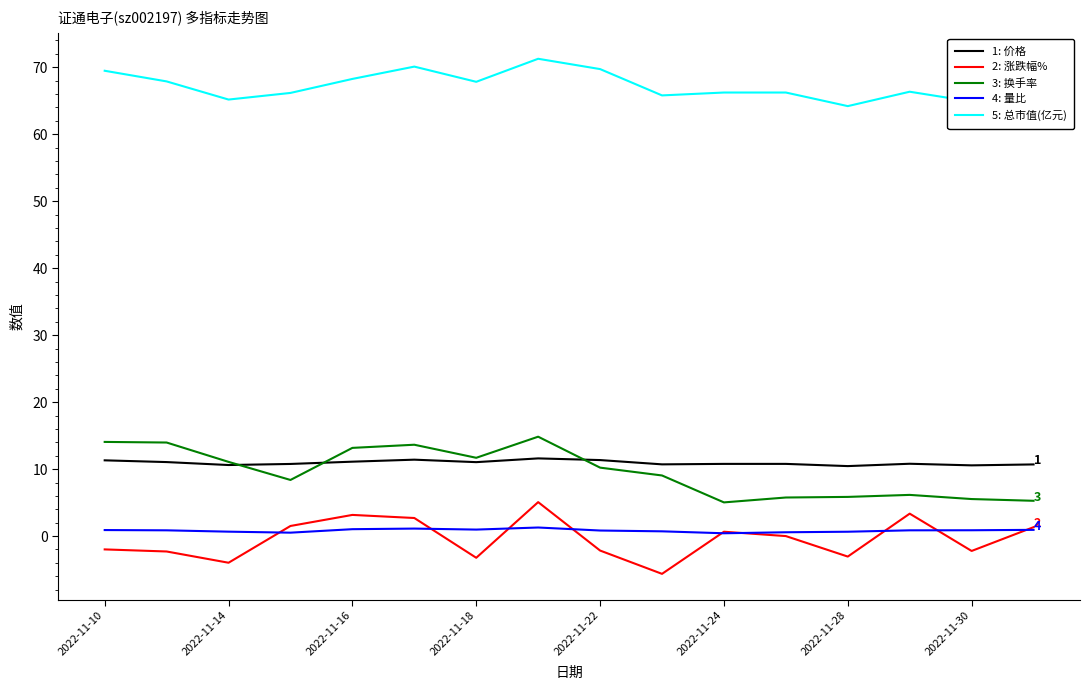

What is the greatest value displayed?

71.3